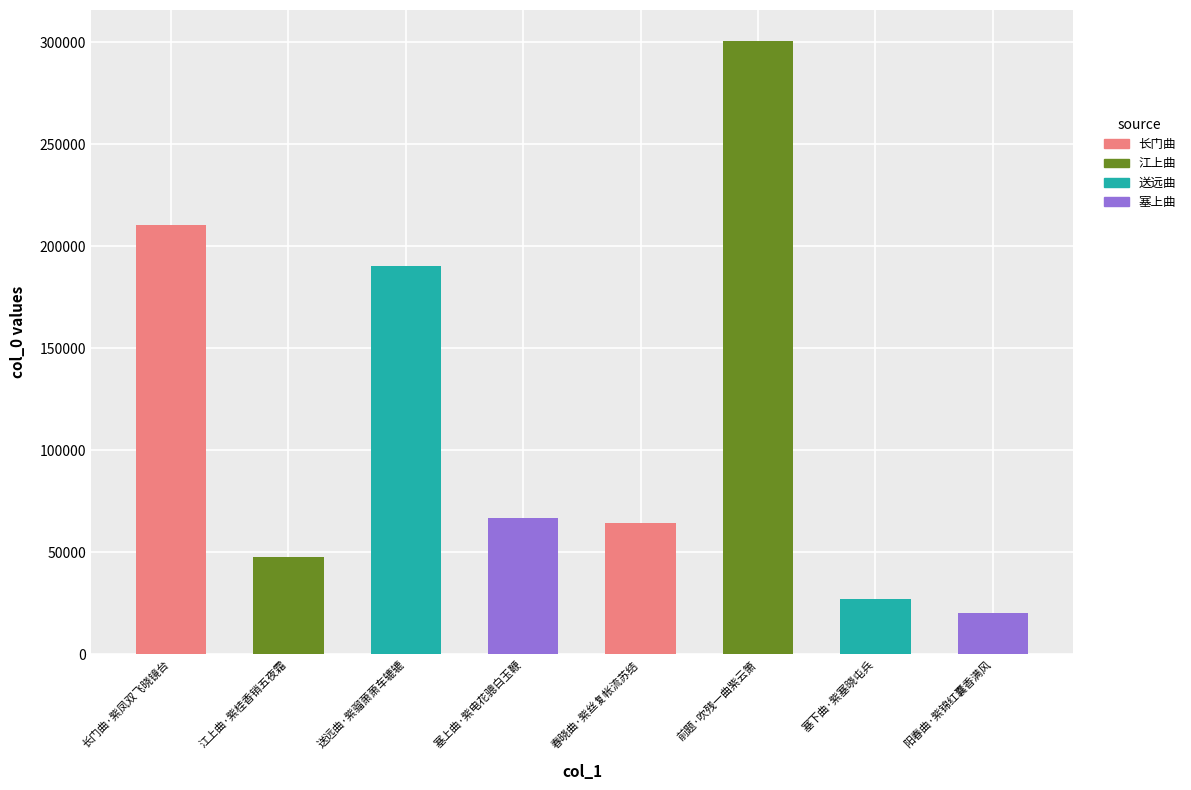

How many data points are less than 67042?

4